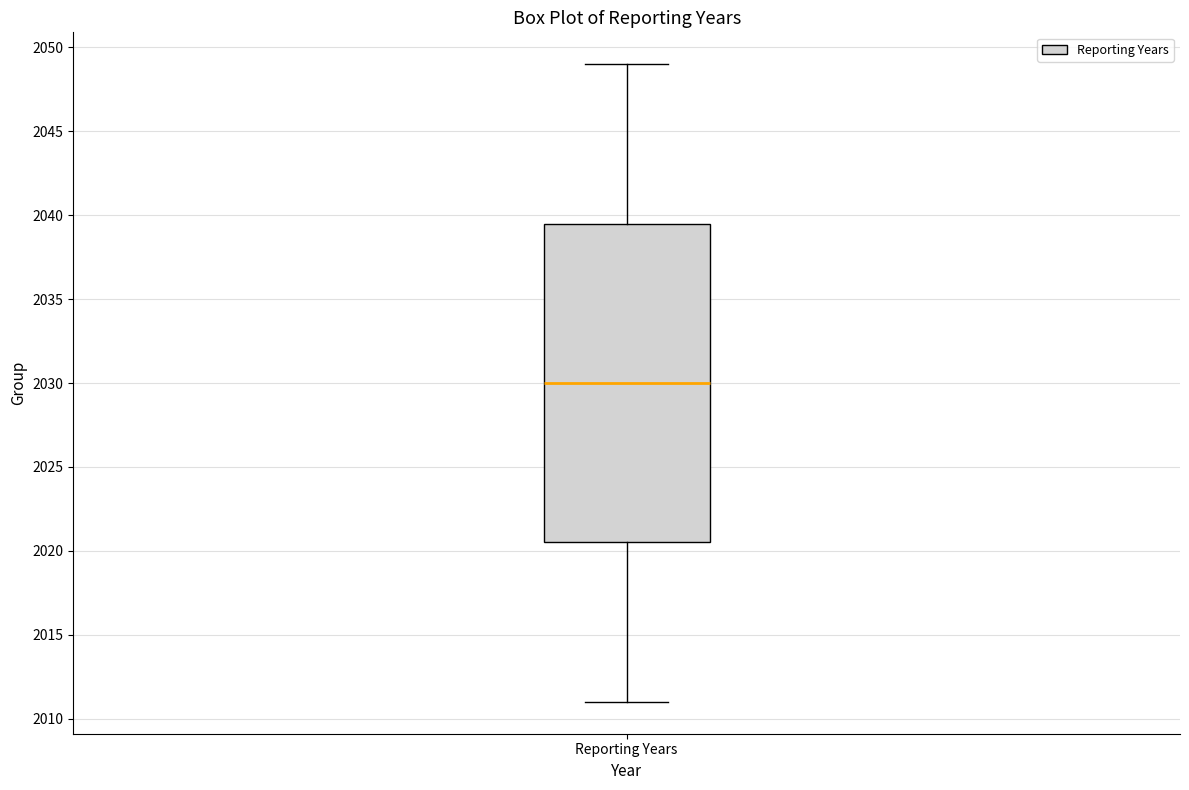

Transcribe this box plot: give where the median line is, the range the box spans, and where the two whiskers end, as read against the y-axis. The values are not printed on the chart, so give them approximately, as read against the axis.

median 2030.0, box 2020.5 to 2039.5, whiskers 2011.0 to 2049.0